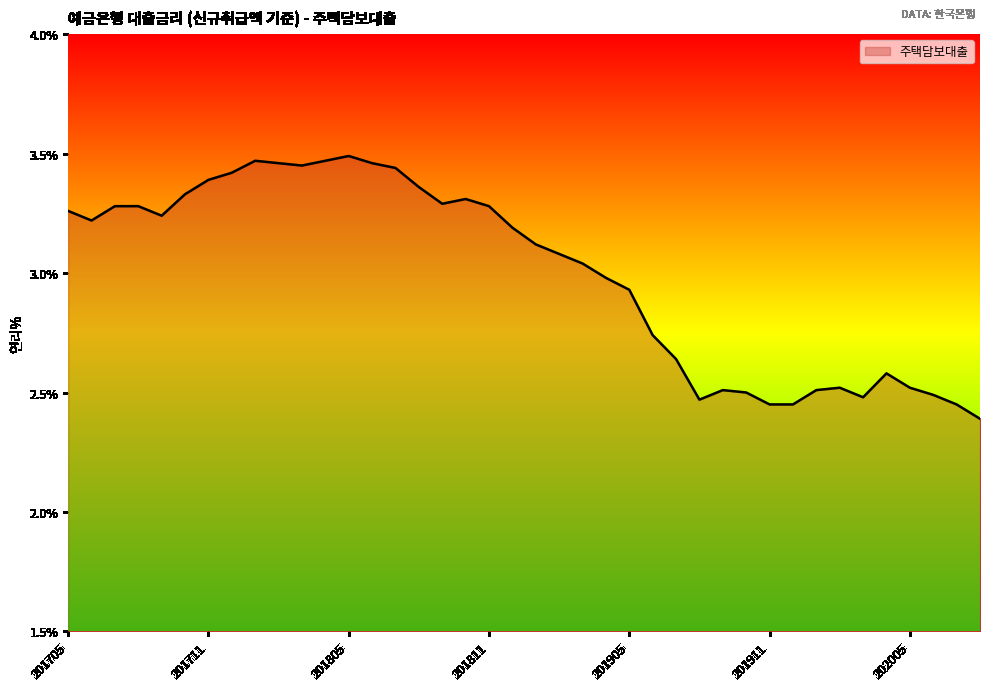

What is the minimum value shown in the chart?

2.4